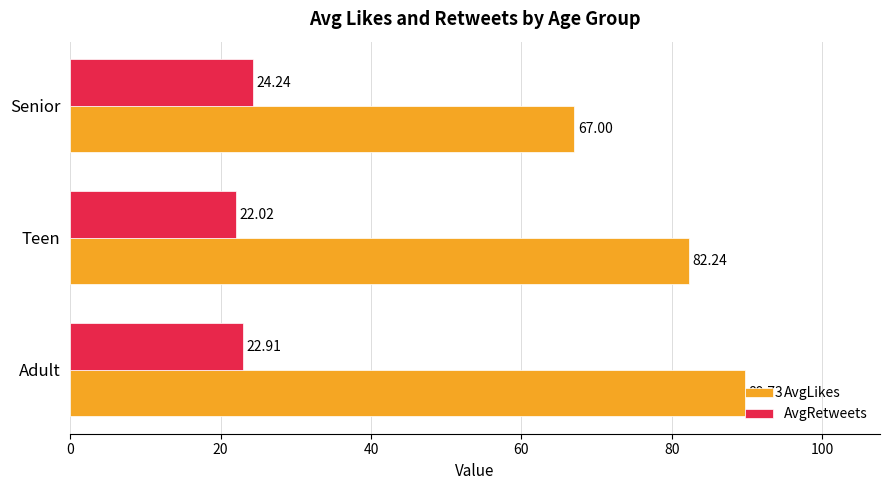

At which label is AvgRetweets closest to 23?

Adult